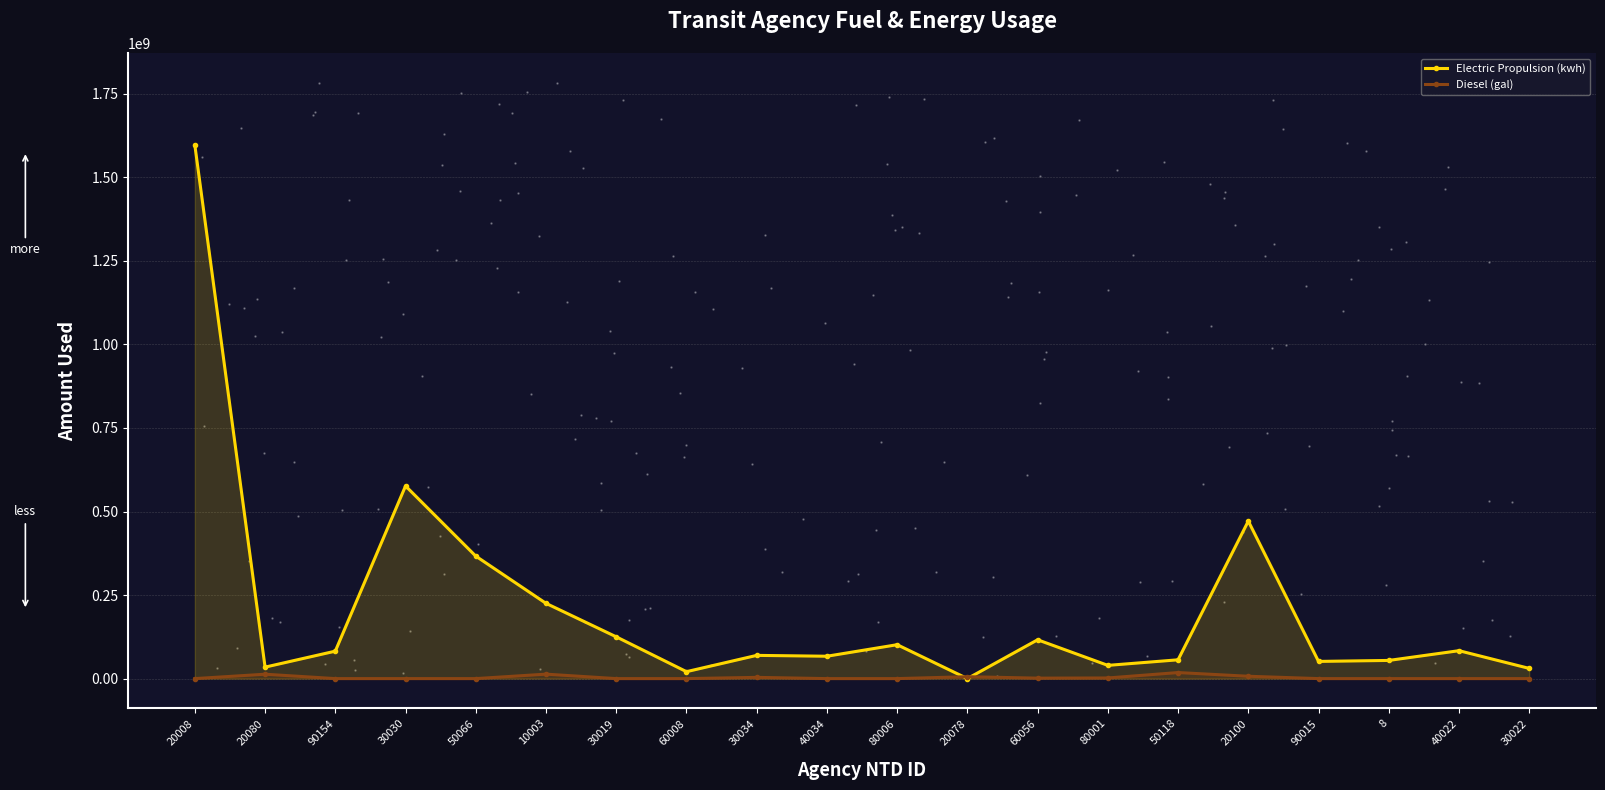

At which category is the sum across all series the highest?

20008